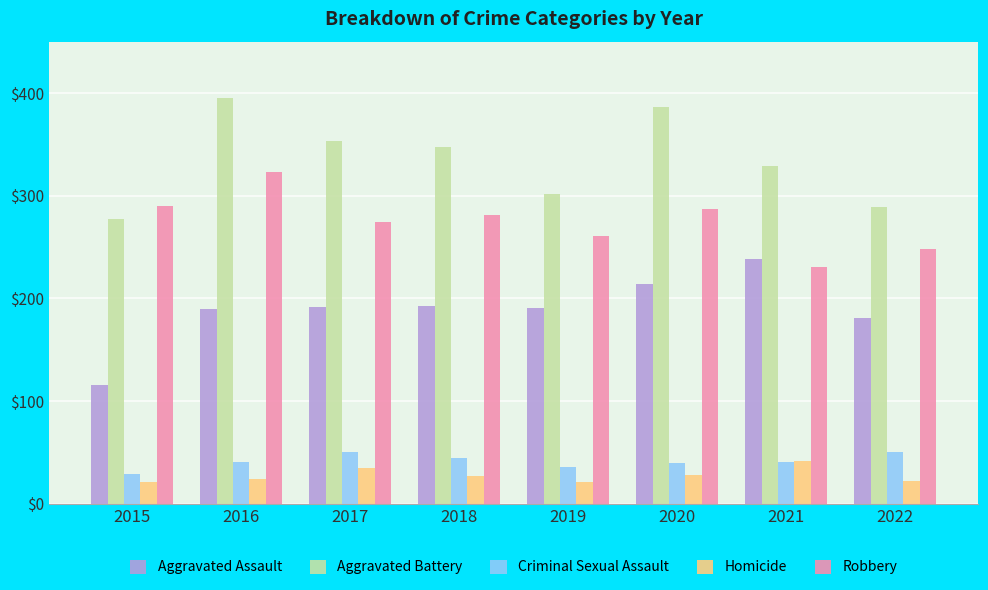

What is the value of the Aggravated Assault bar at the 5th from the left?

191